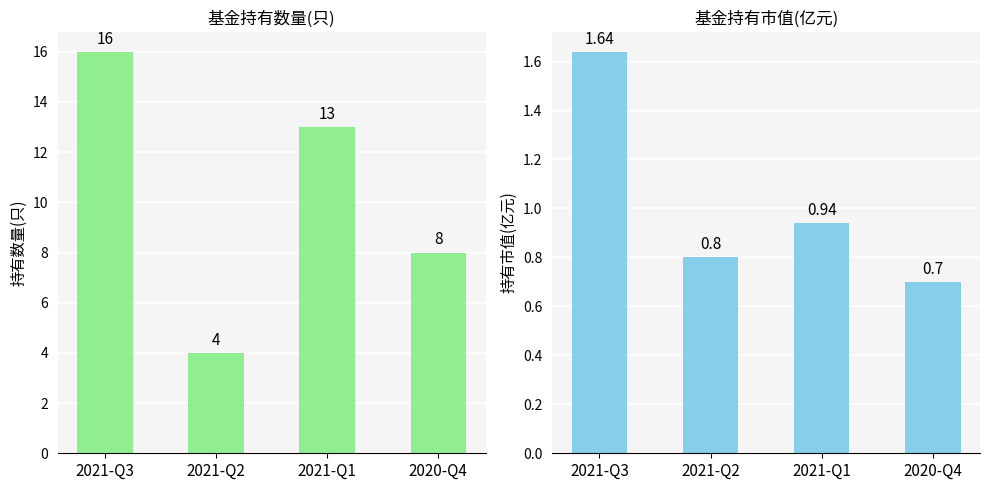

Which category has the lowest value in the 持有数量(只) series?

2021-Q2